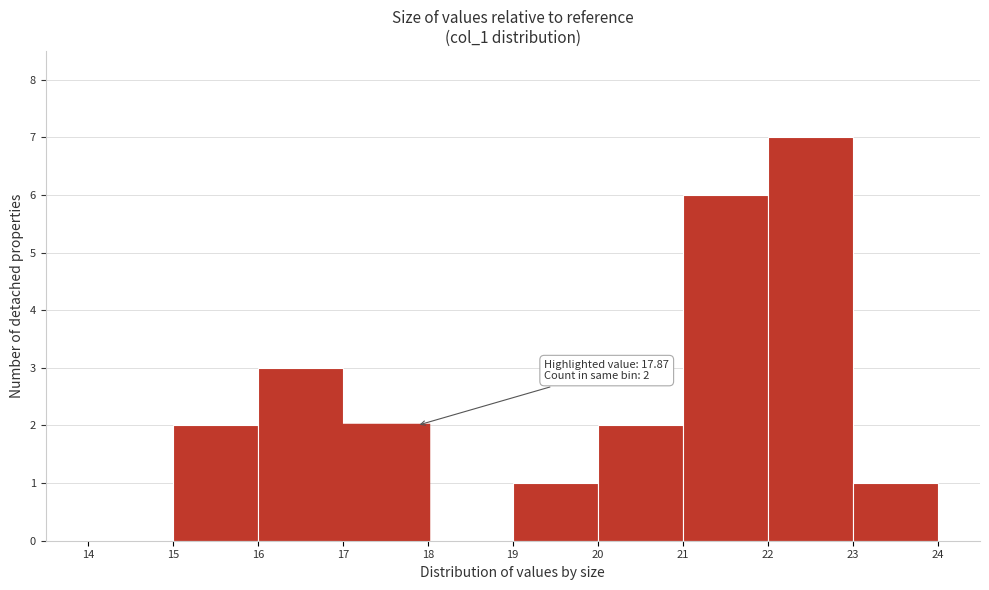

Over which range of the x-axis is the bar tallest?

22 to 23